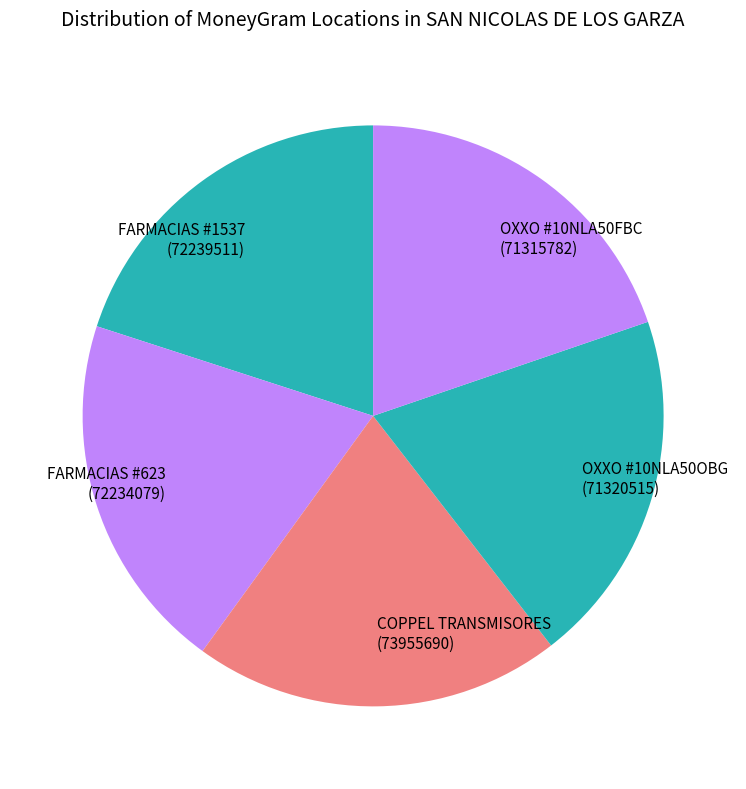

Does any single category account for the majority?

No